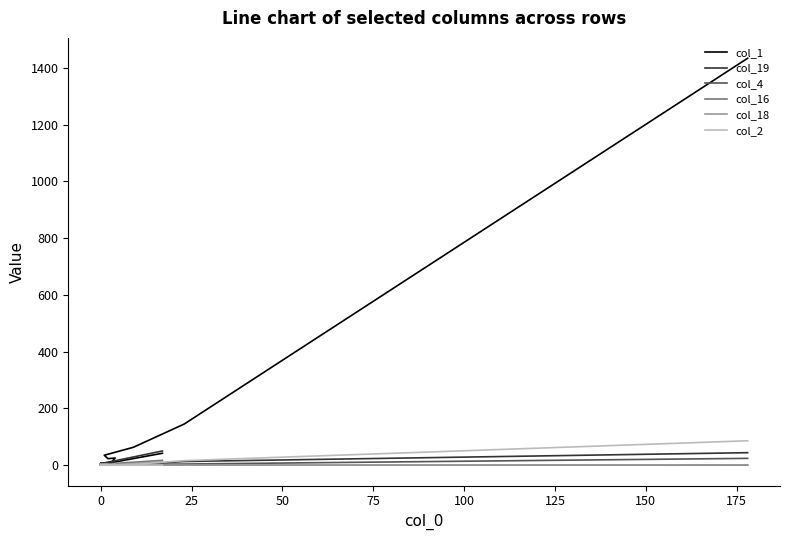

In col_1, how many points are lower than both neighbors (excluding endpoints)?

4